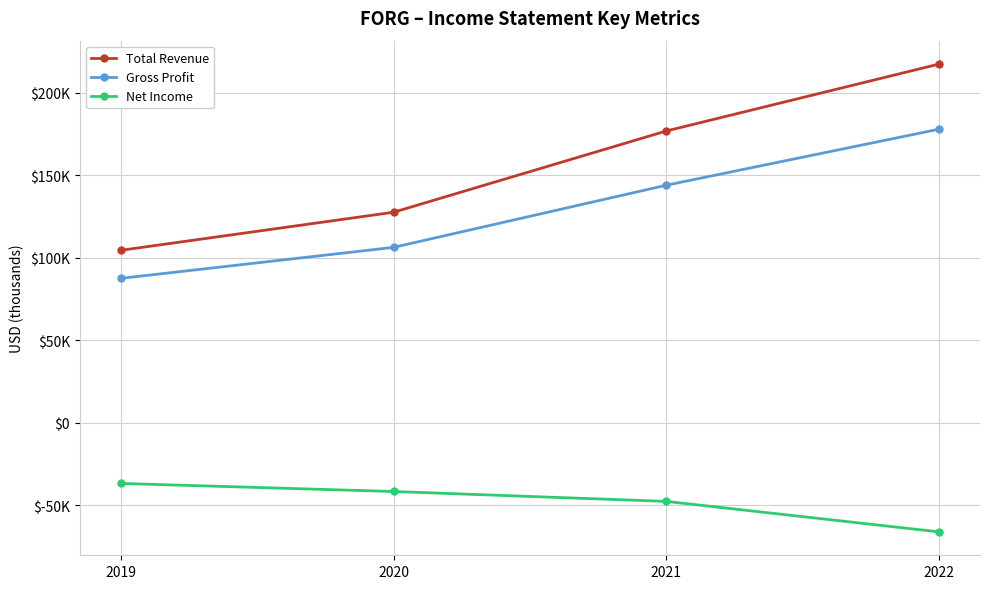

What is the difference between the maximum and minimum values in the Total Revenue series?

113000